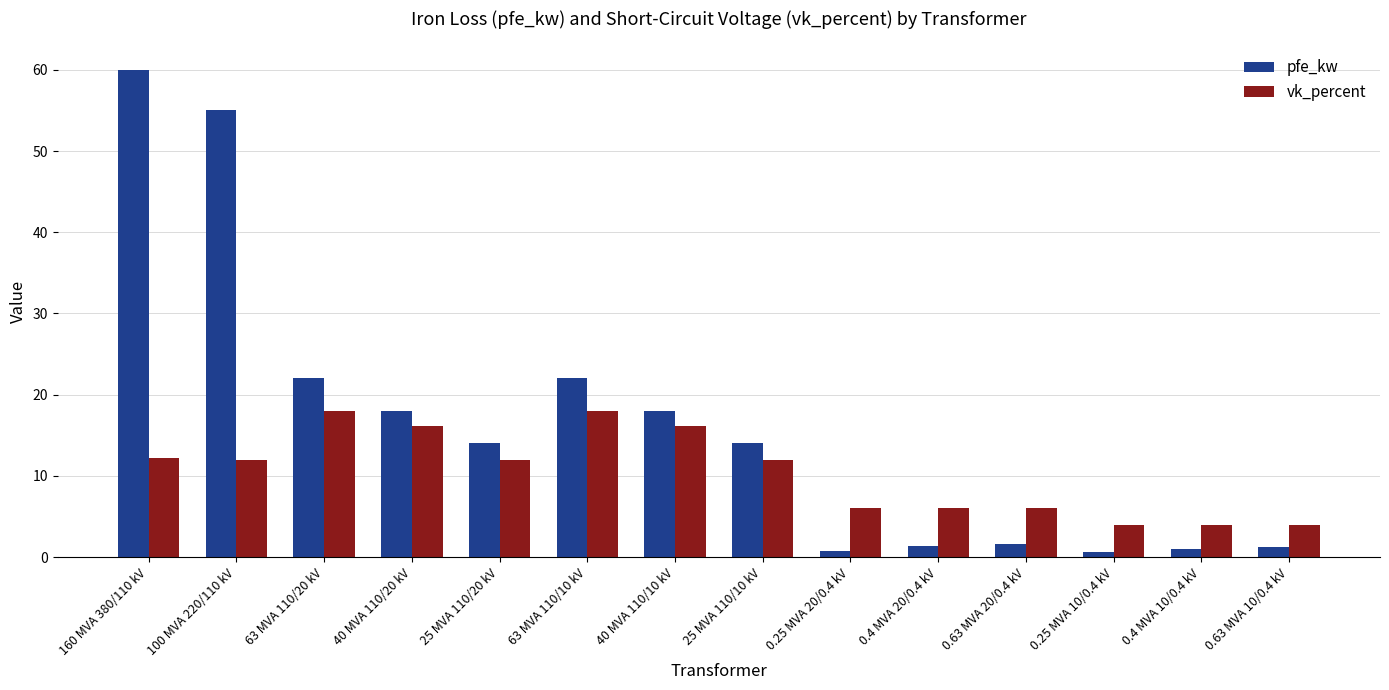

What is the minimum value for pfe_kw?

0.6